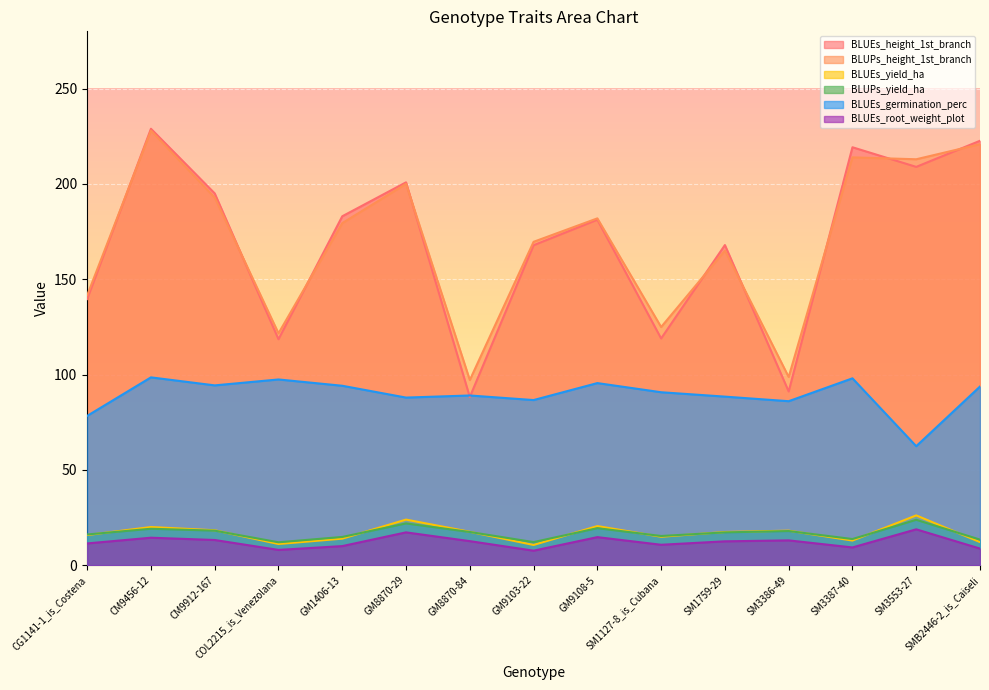

What is the label of the 9th point from the right?

GM8870-84